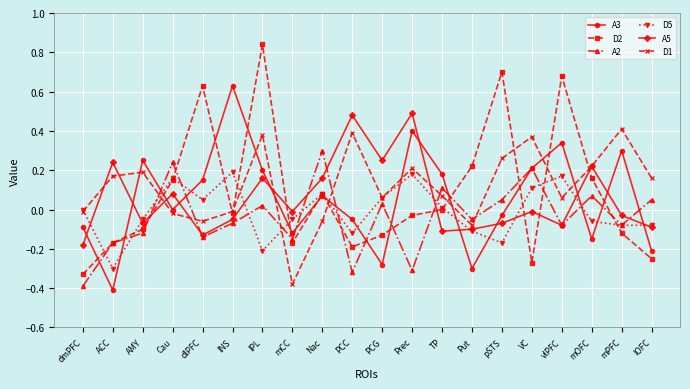

What are all the series names shown in the legend?

A3, D2, A2, D5, A5, D1